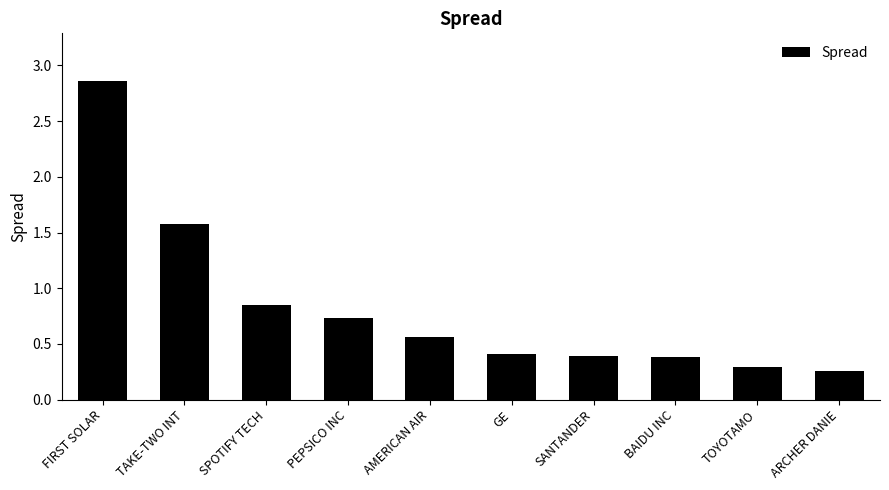

What is the change in value from AMERICAN AIR to TOYOTAMO?

-0.3